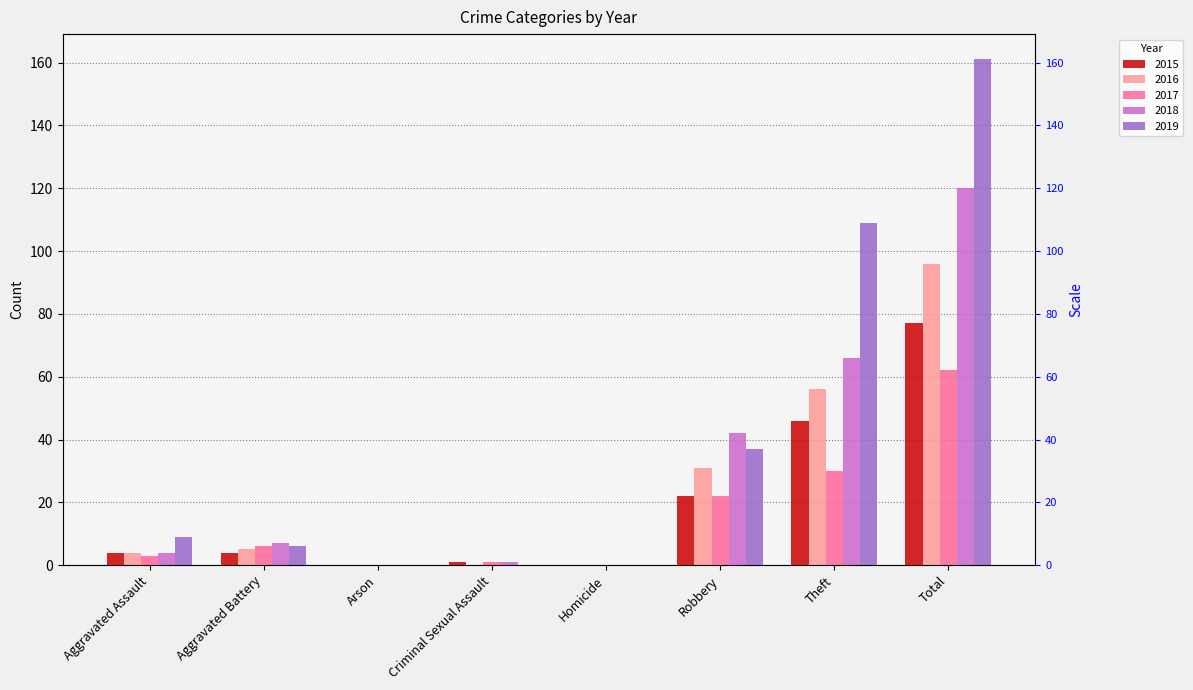

Rank the series at Arson from highest to lowest value.

2015, 2016, 2017, 2018, 2019